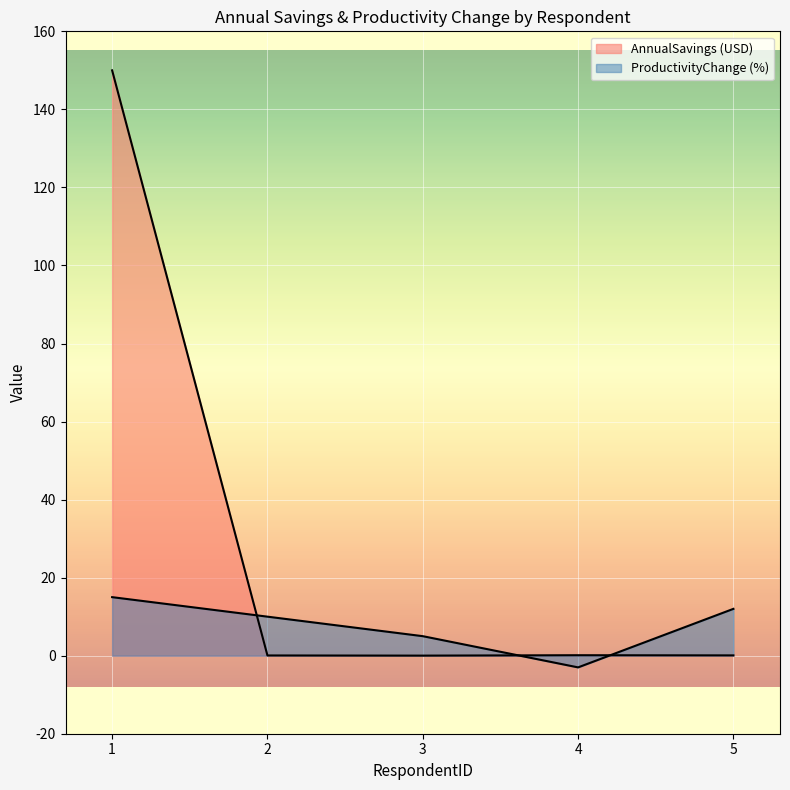

Is it true that ProductivityChange (%) equals 8.1 at 3?

False